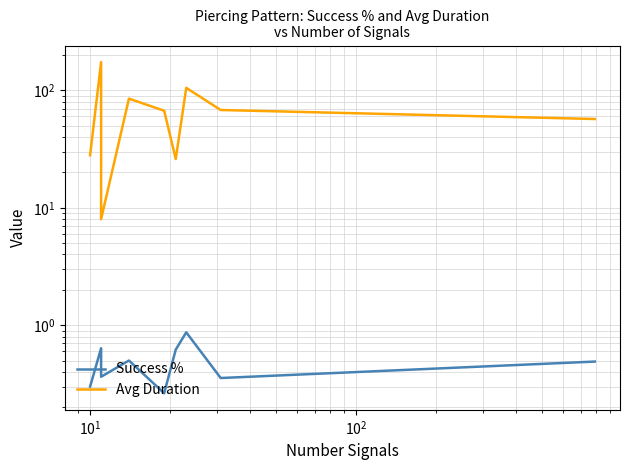

What is the value of the Success % point at the 9th from the left?

0.5